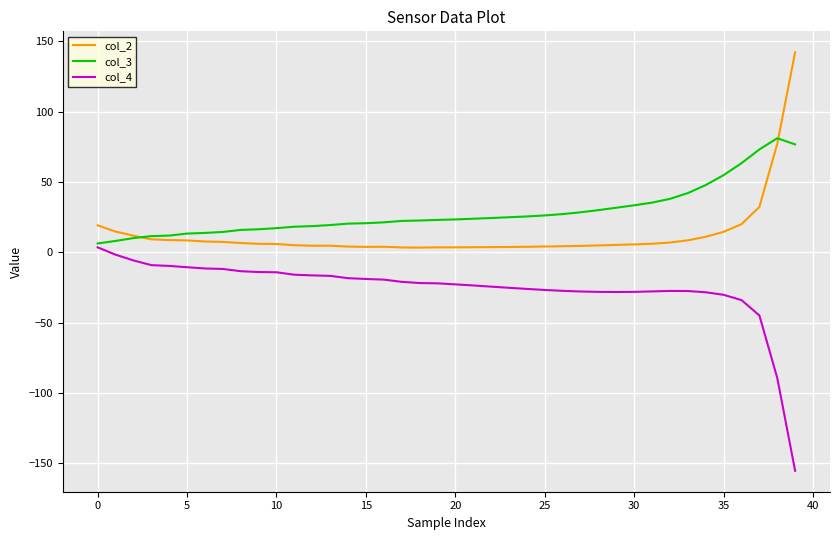

True or false: col_2 and col_4 intersect in this chart.

False